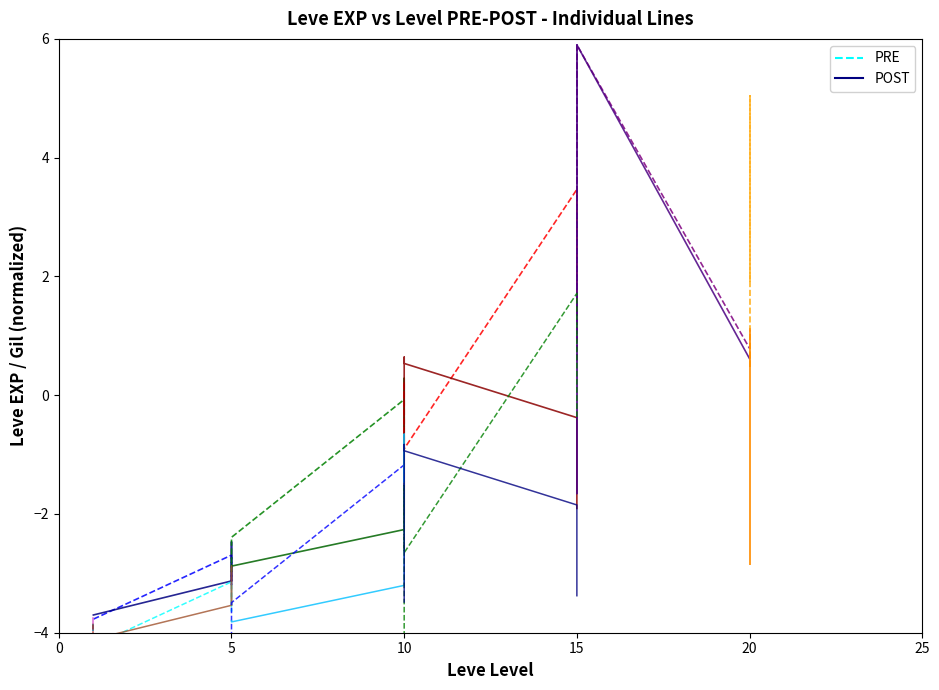

True or false: PRE and POST cross at least once.

False